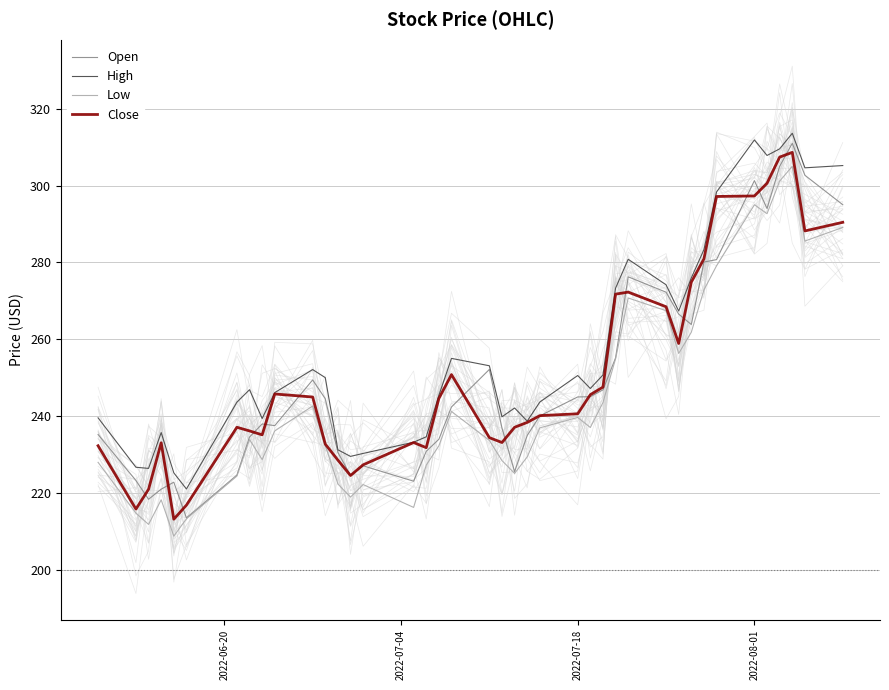

What is the lowest value of the High series?

221.0